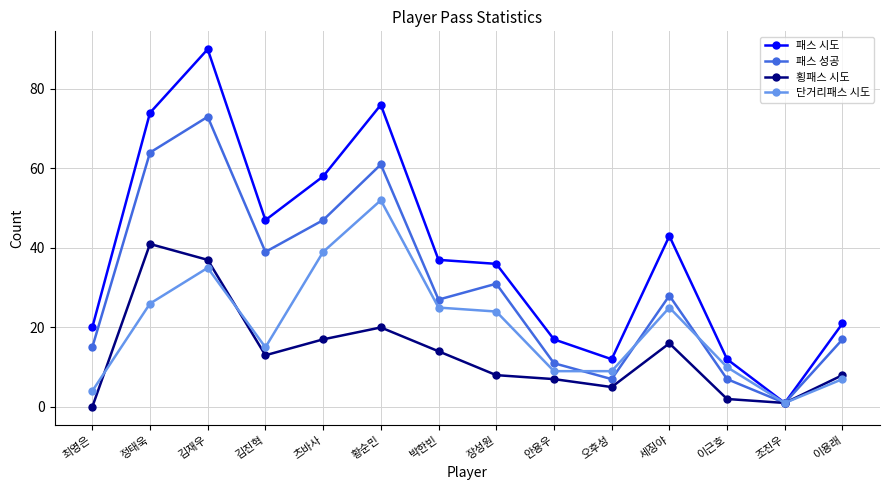

What is the value of the 횡패스 시도 point at the 13th from the left?

1